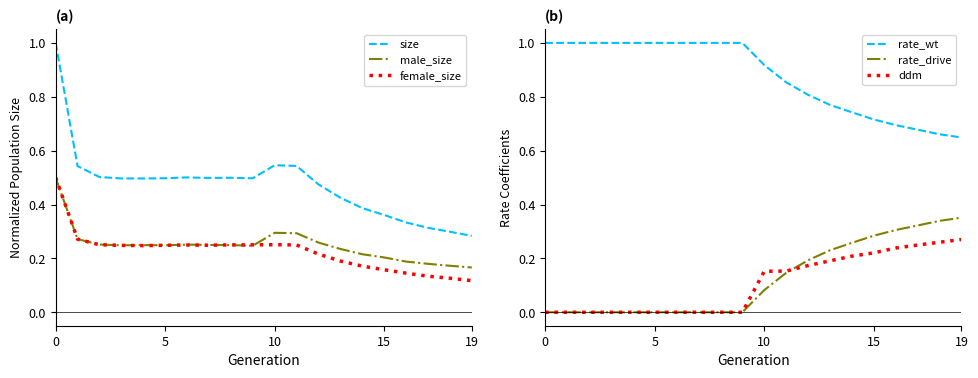

True or false: male_size and size cross at least once.

False